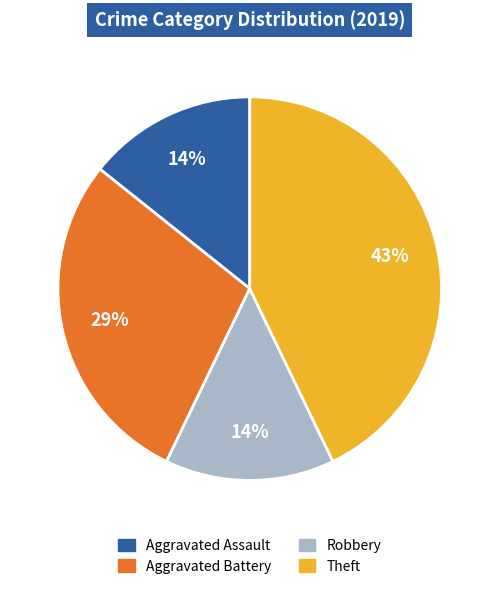

Is the sum of Aggravated Assault and Theft greater than half?

Yes